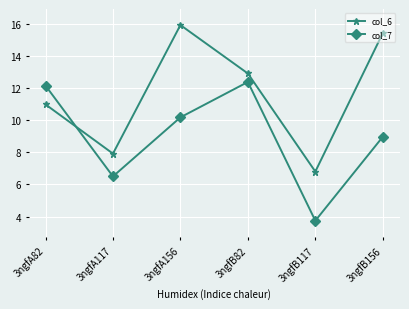

Which series has the largest total across all categories?

col_6